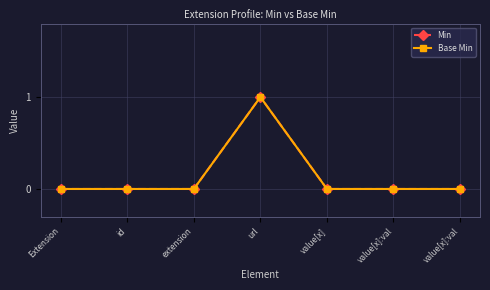

Is this an area chart (filled region under the line)?

No